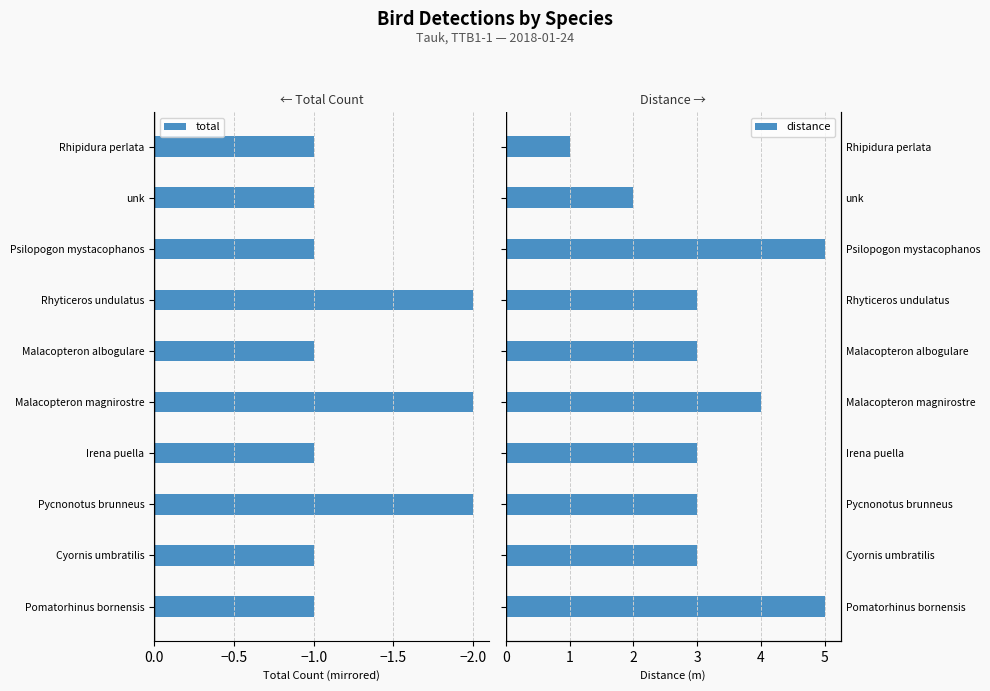

What is the sum of the total values at Irena puella and Rhyticeros undulatus?

-3